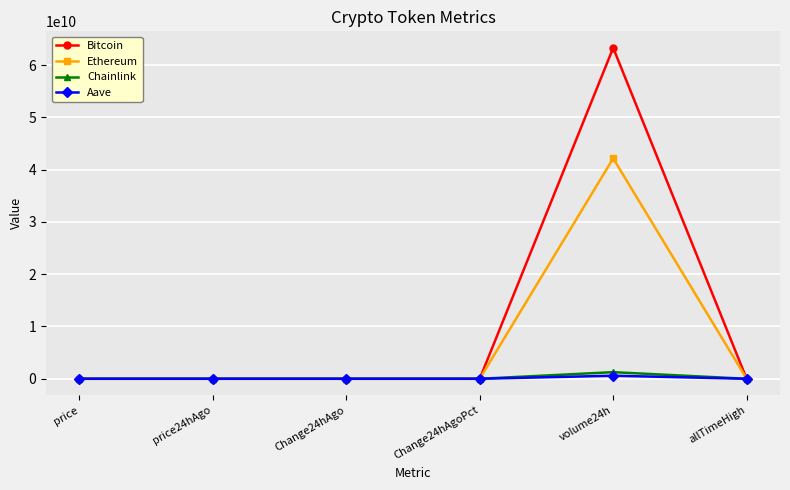

At which label is Bitcoin closest to 31647441351?

allTimeHigh